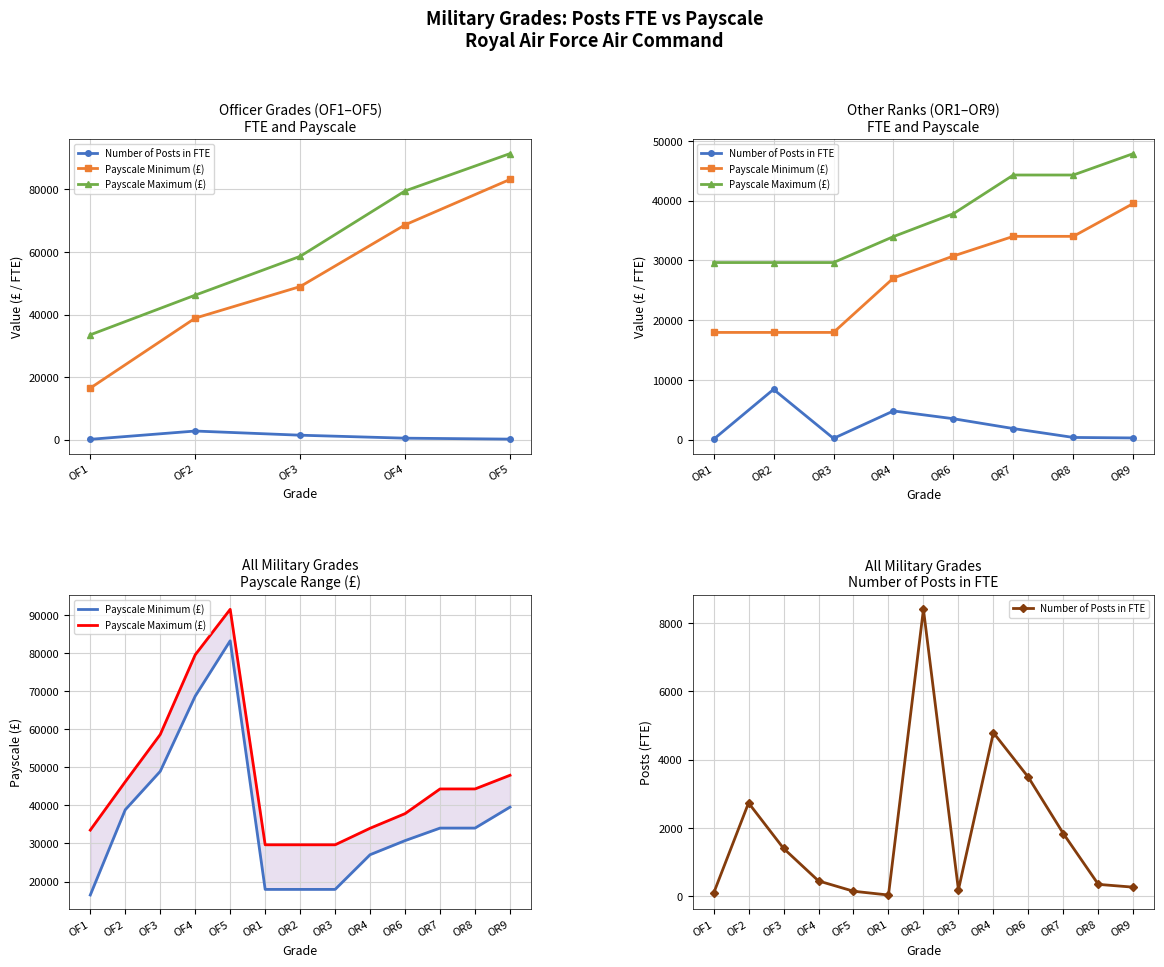

Is the value of Number of Posts in FTE at OR8 greater than the value of Payscale Minimum (£) at OF2?

No